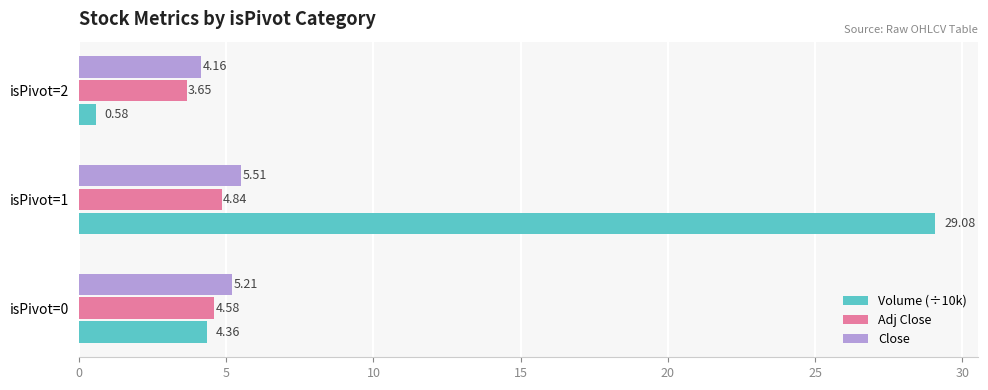

At isPivot=1, list the series in order from largest to smallest.

Volume (÷10k), Close, Adj Close